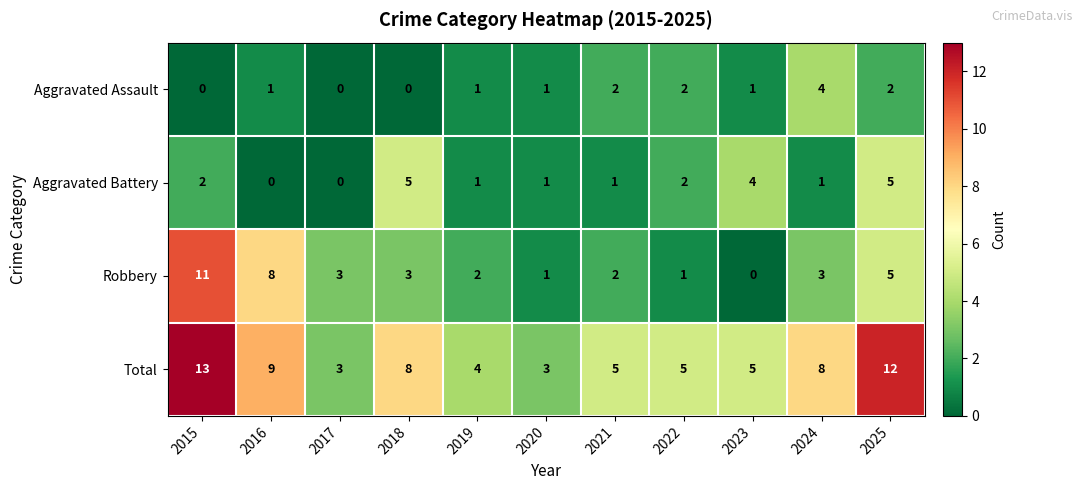

What is the difference between the maximum and minimum values in the Aggravated Battery series?

5